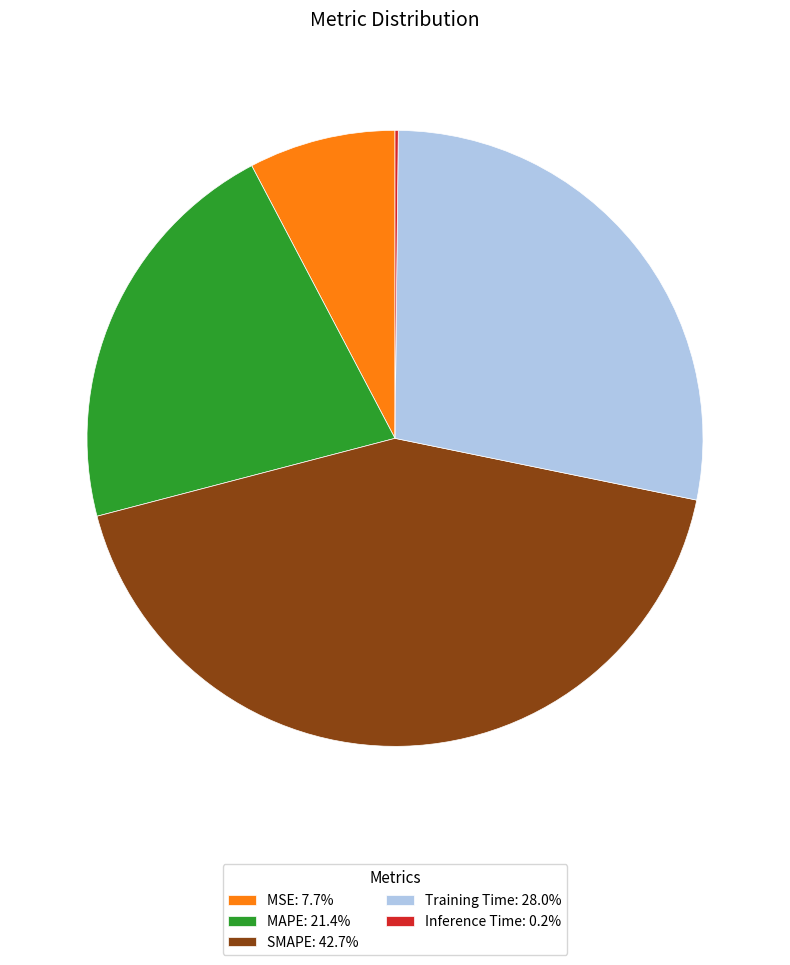

Is there any slice that represents more than half of the pie?

No